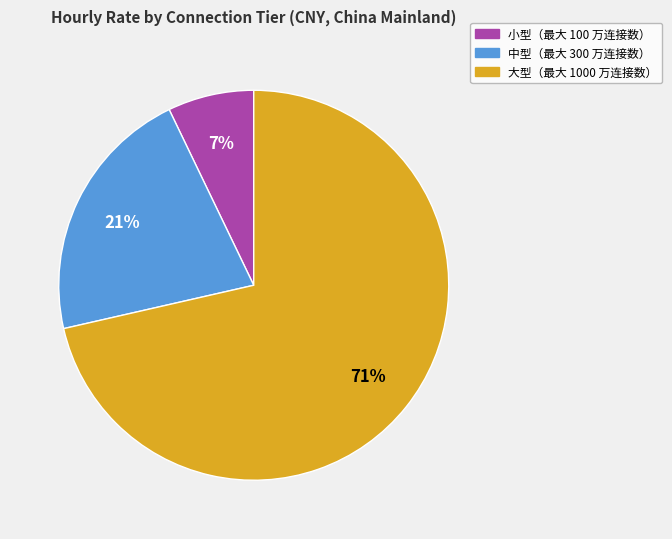

True or false: 中型（最大 300 万连接数） accounts for 21% of the total.

True